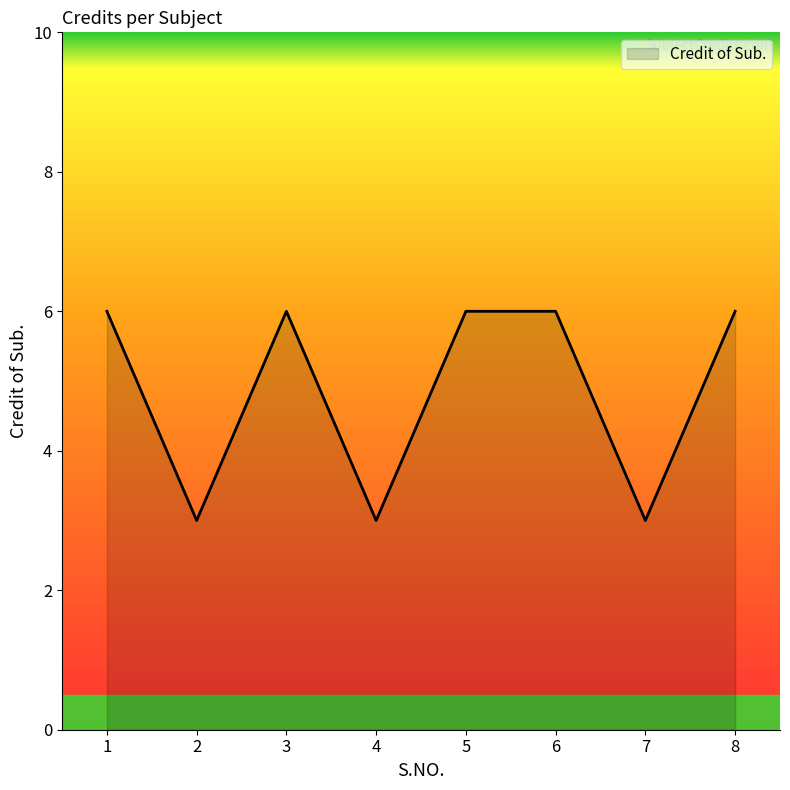

What is the difference between the maximum and second lowest values?

3